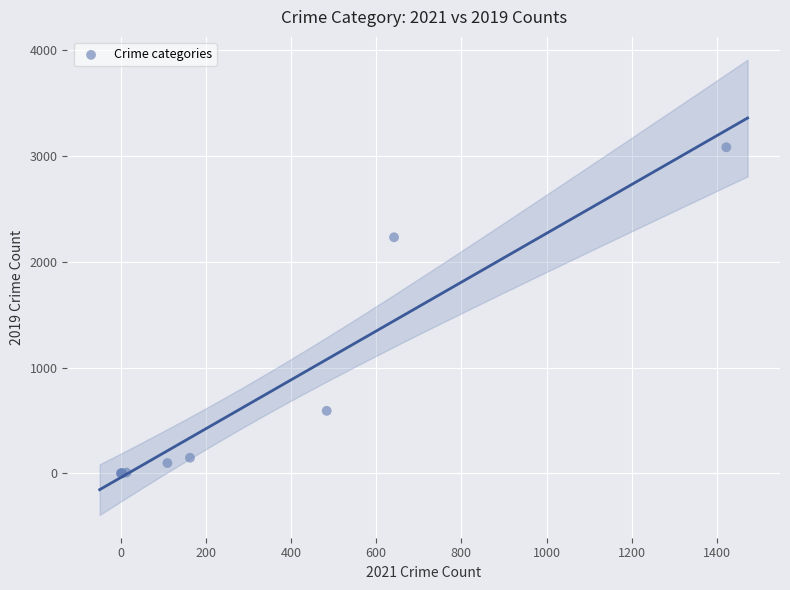

What Y value in the scatter plot is closest to 1540?

2230